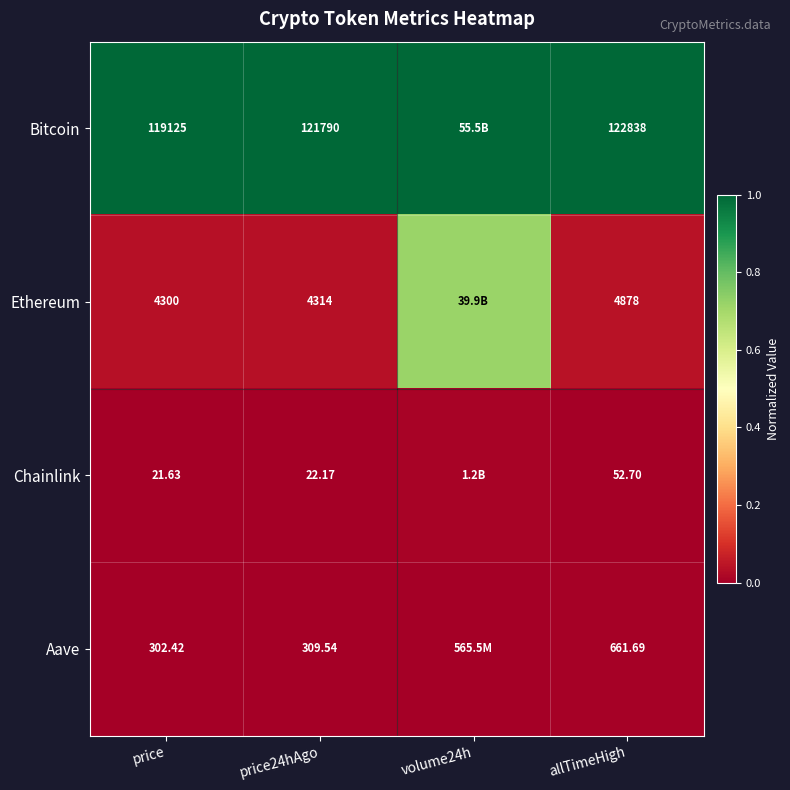

At price24hAgo, list the series in order from smallest to largest.

Chainlink, Aave, Ethereum, Bitcoin